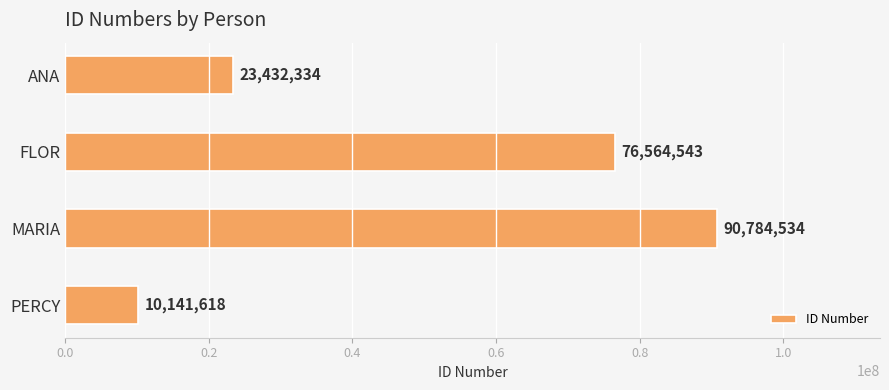

Which category has the highest value across all series?

MARIA